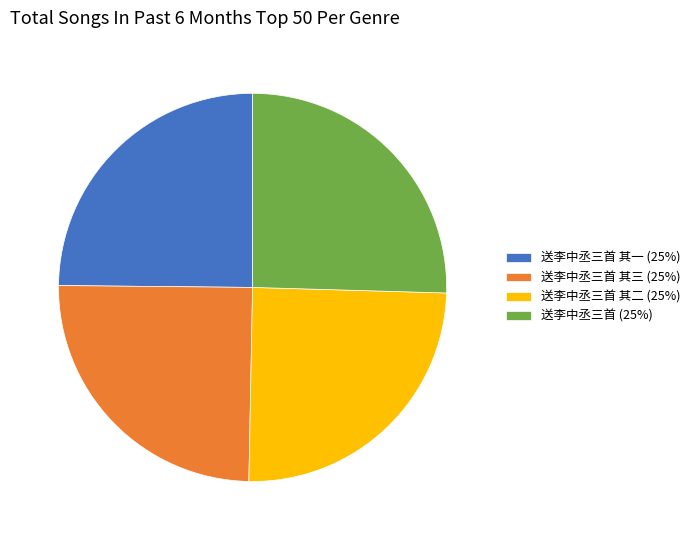

Is 送李中丞三首 其一 (25%) the majority of the pie?

No